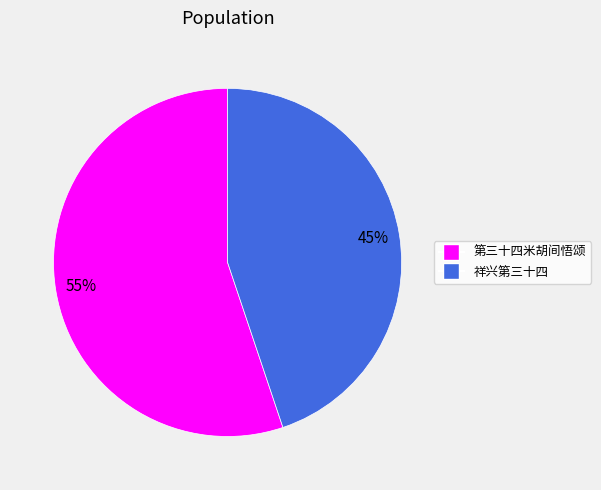

What is the largest slice in the pie chart?

第三十四米胡间悟颂